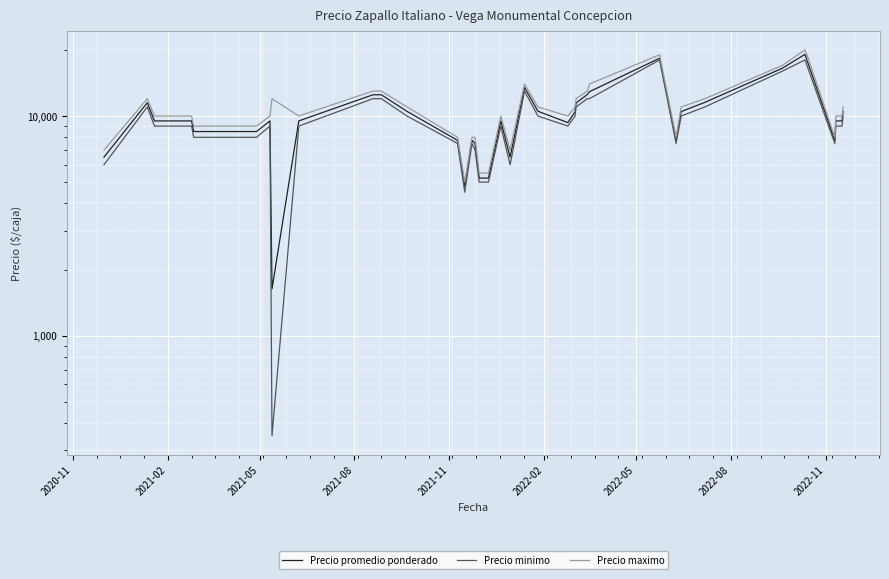

What is the average value of the Precio maximo series?

10975